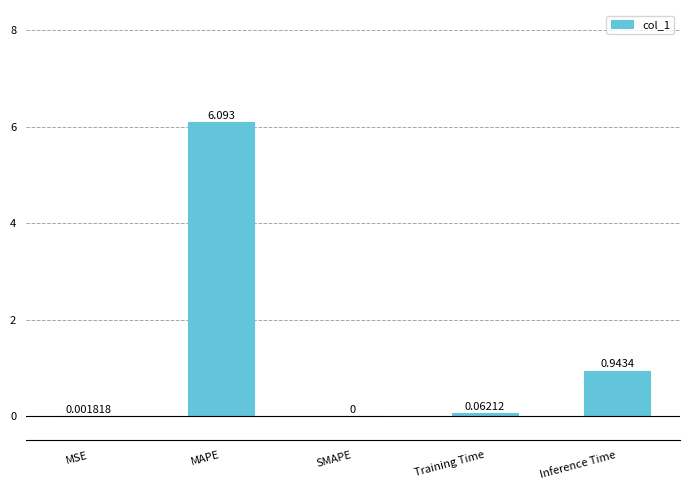

Where is the data nearest to the value 3?

Inference Time